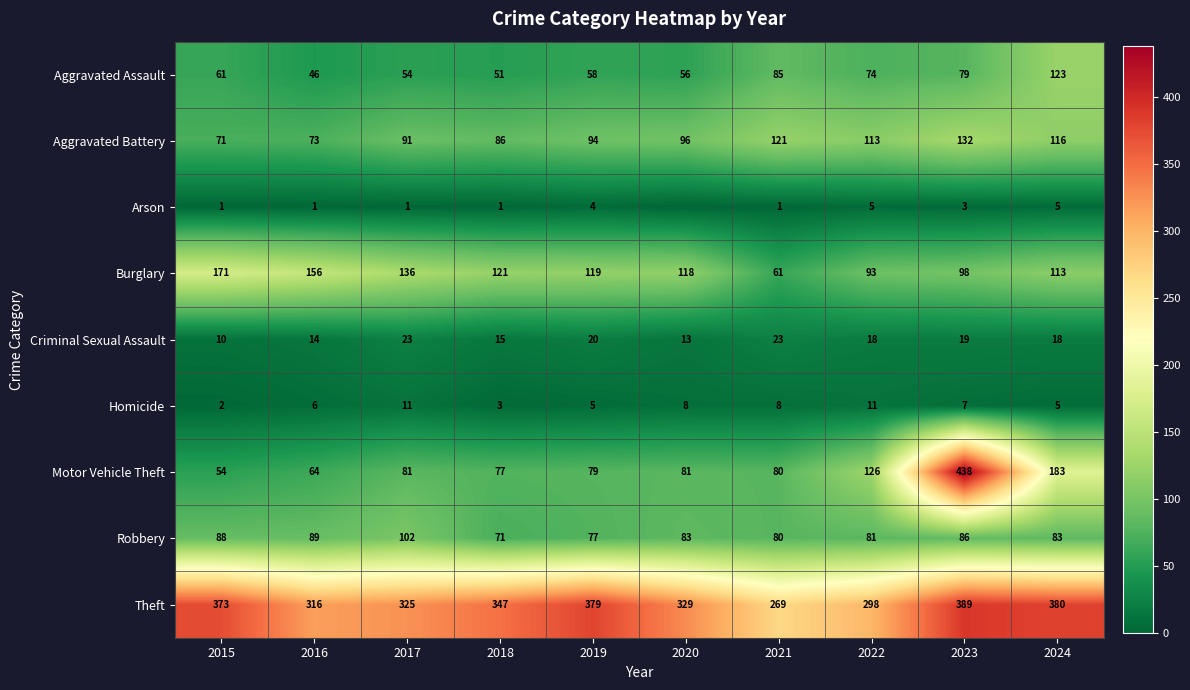

What is the minimum value for Criminal Sexual Assault?

10